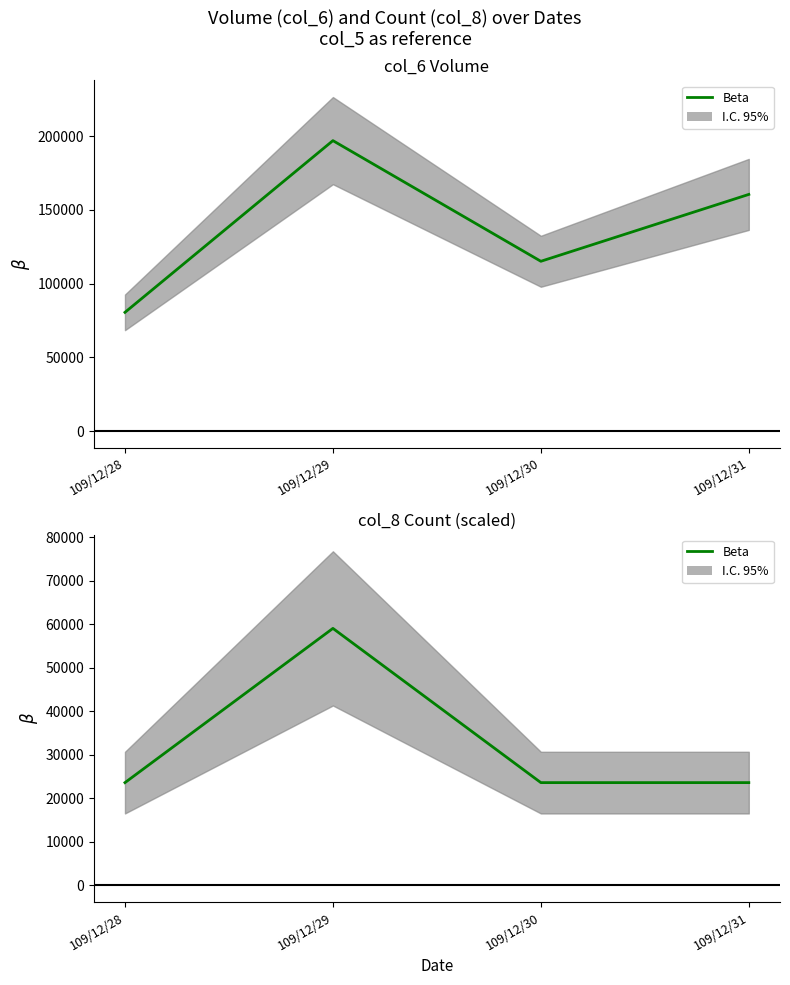

How many col_6 (Beta) values are between 115200 and 196980?

3